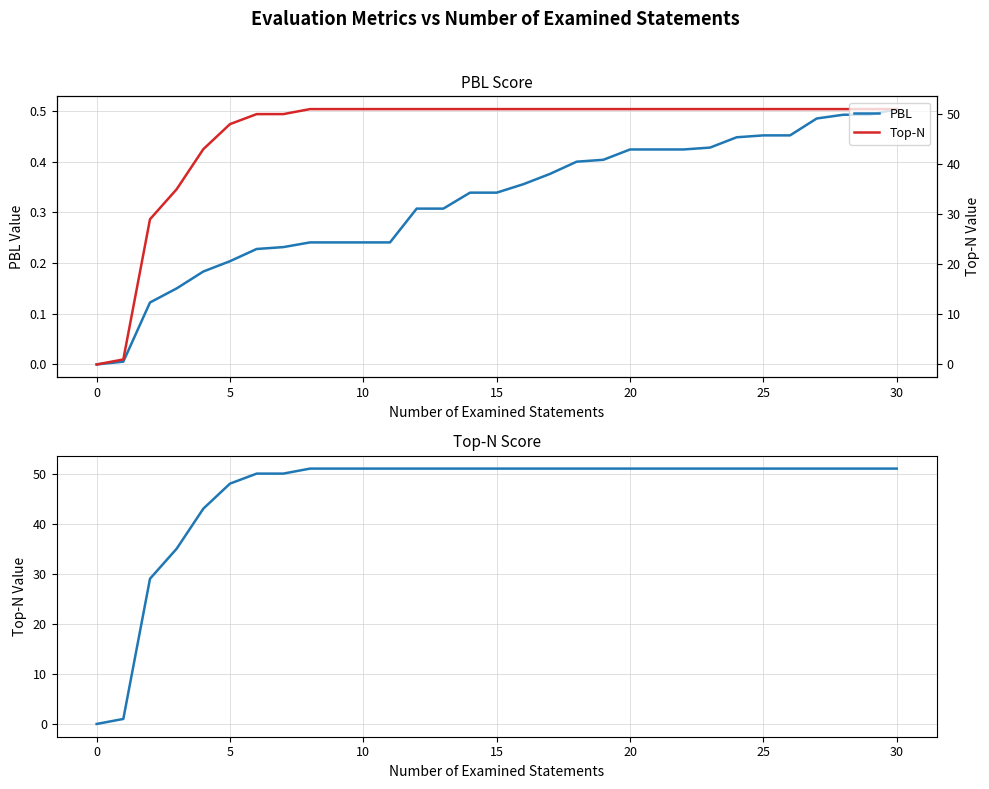

How many distinct data groups are displayed?

2